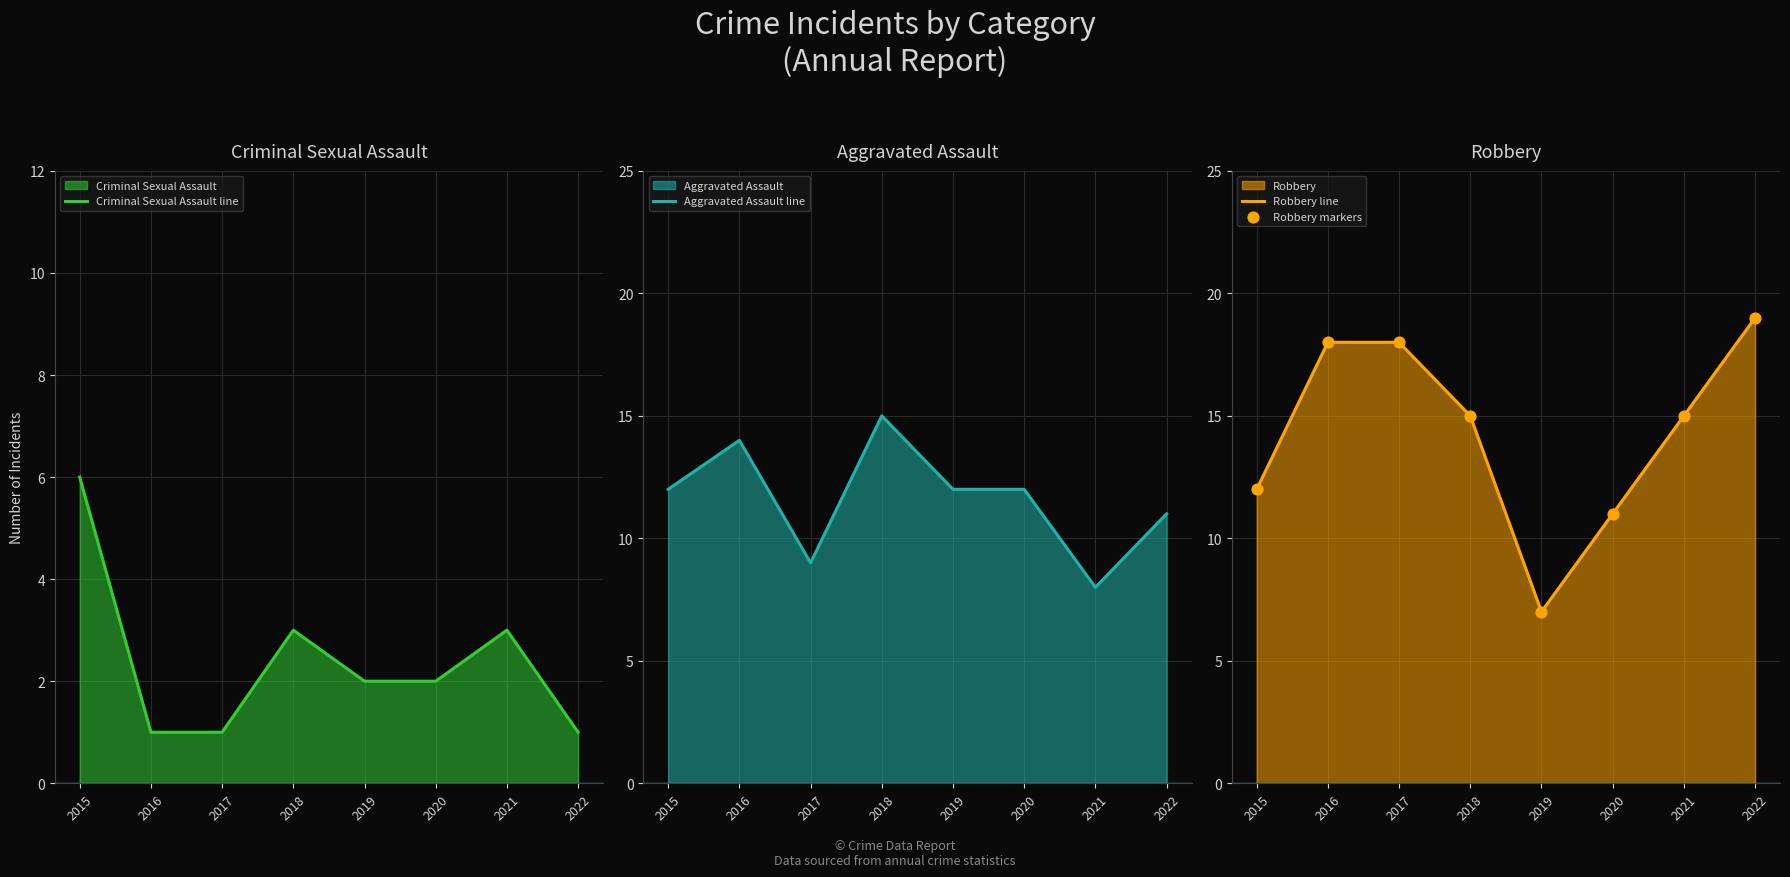

At how many categories does at least one series exceed 18?

1